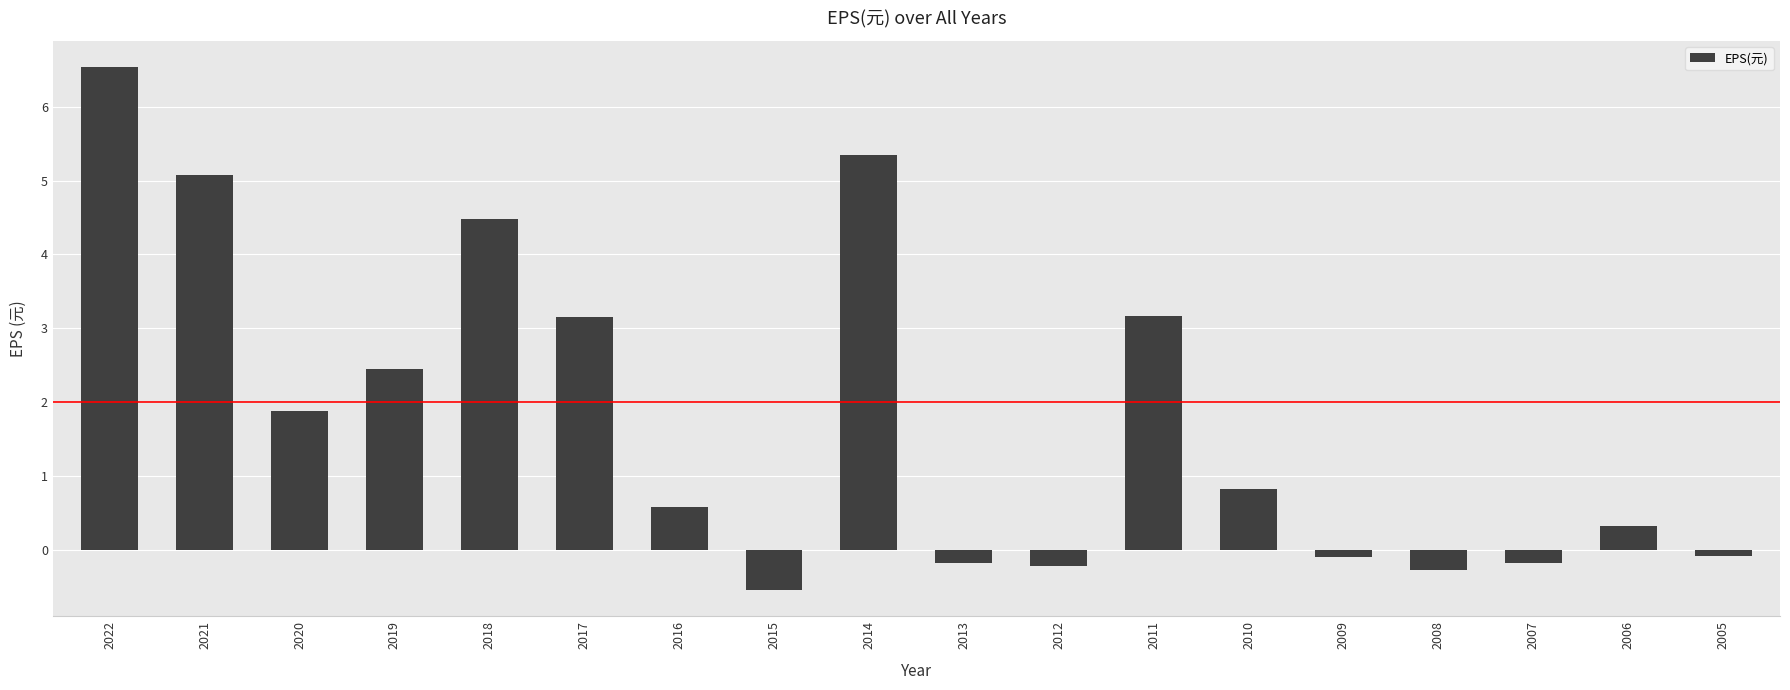

What is the change in value from 2022 to 2019?

-4.1